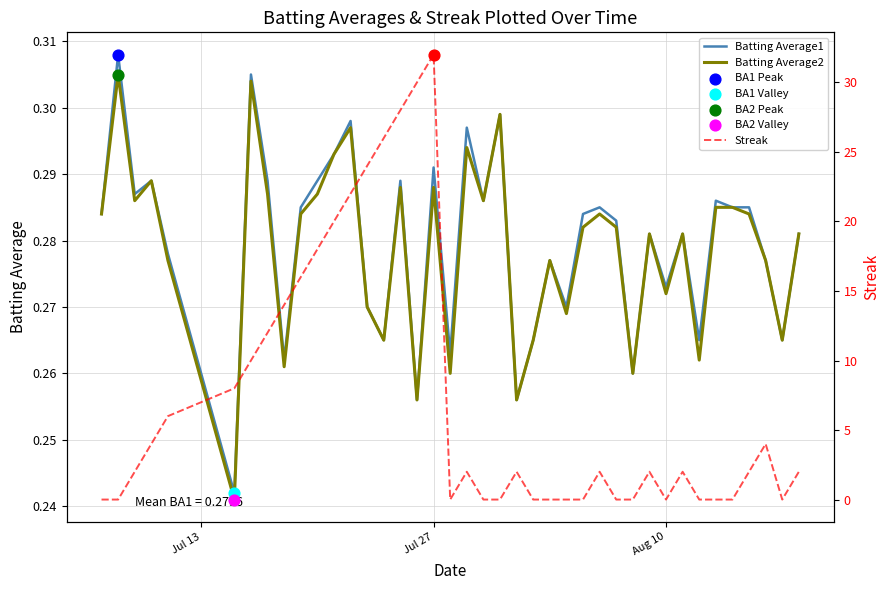

Which series has the largest total across all categories?

Streak